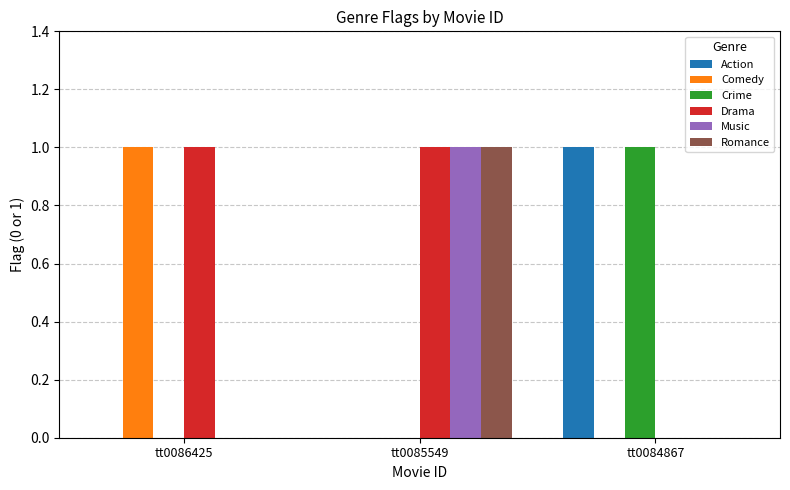

At which category is the sum across all series the highest?

tt0085549